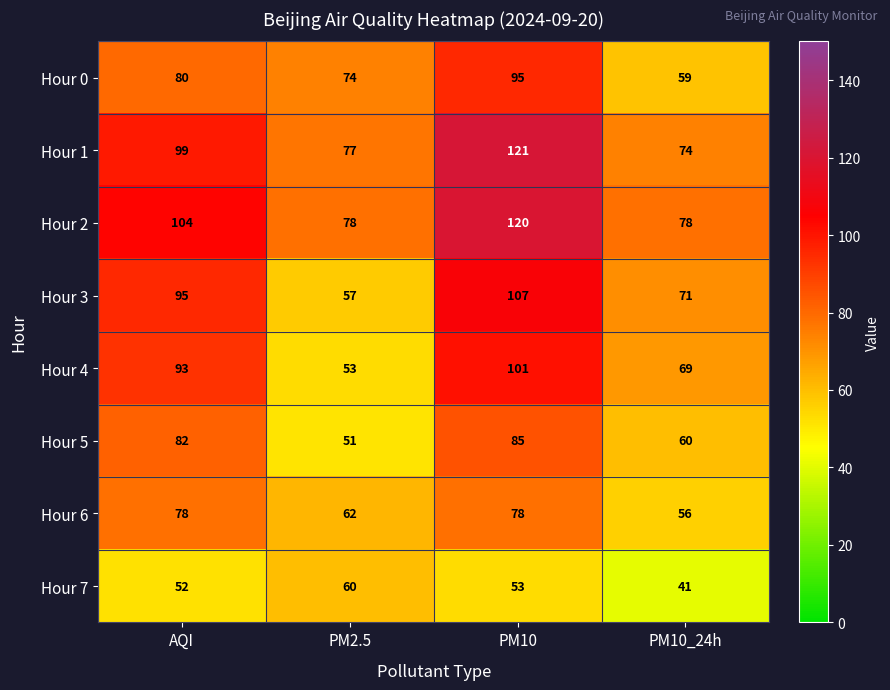

Between AQI and PM2.5, which series saw the biggest shift?

Hour 4